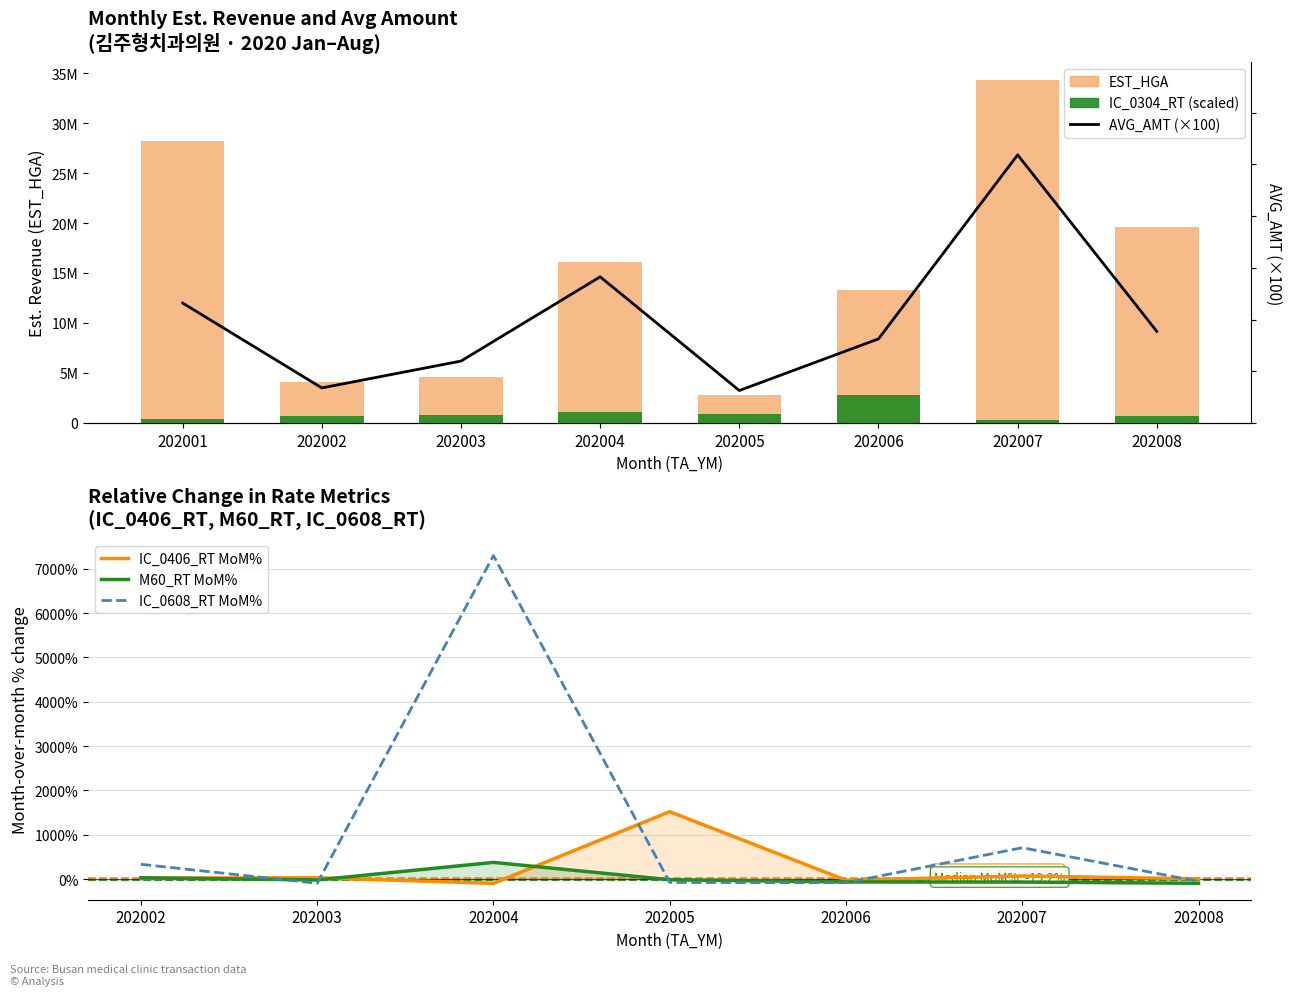

Which has a higher value, 202006 or 202002?

202006